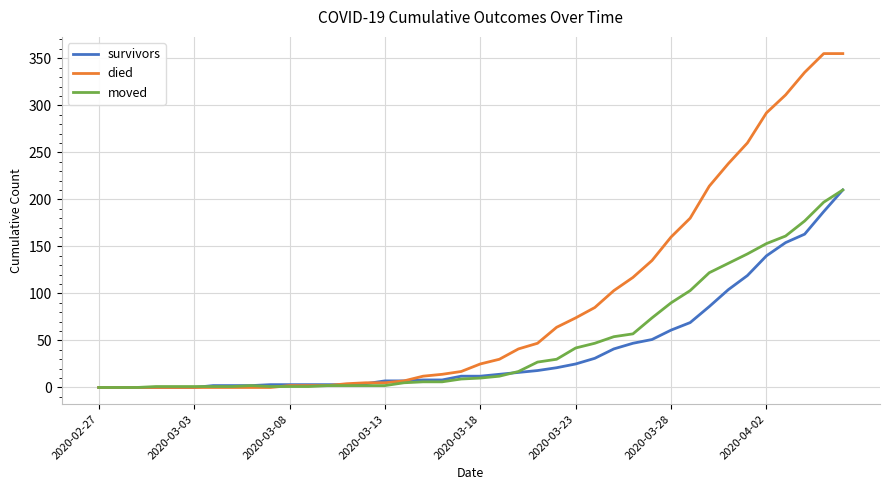

Which series has the largest range (max minus min)?

died